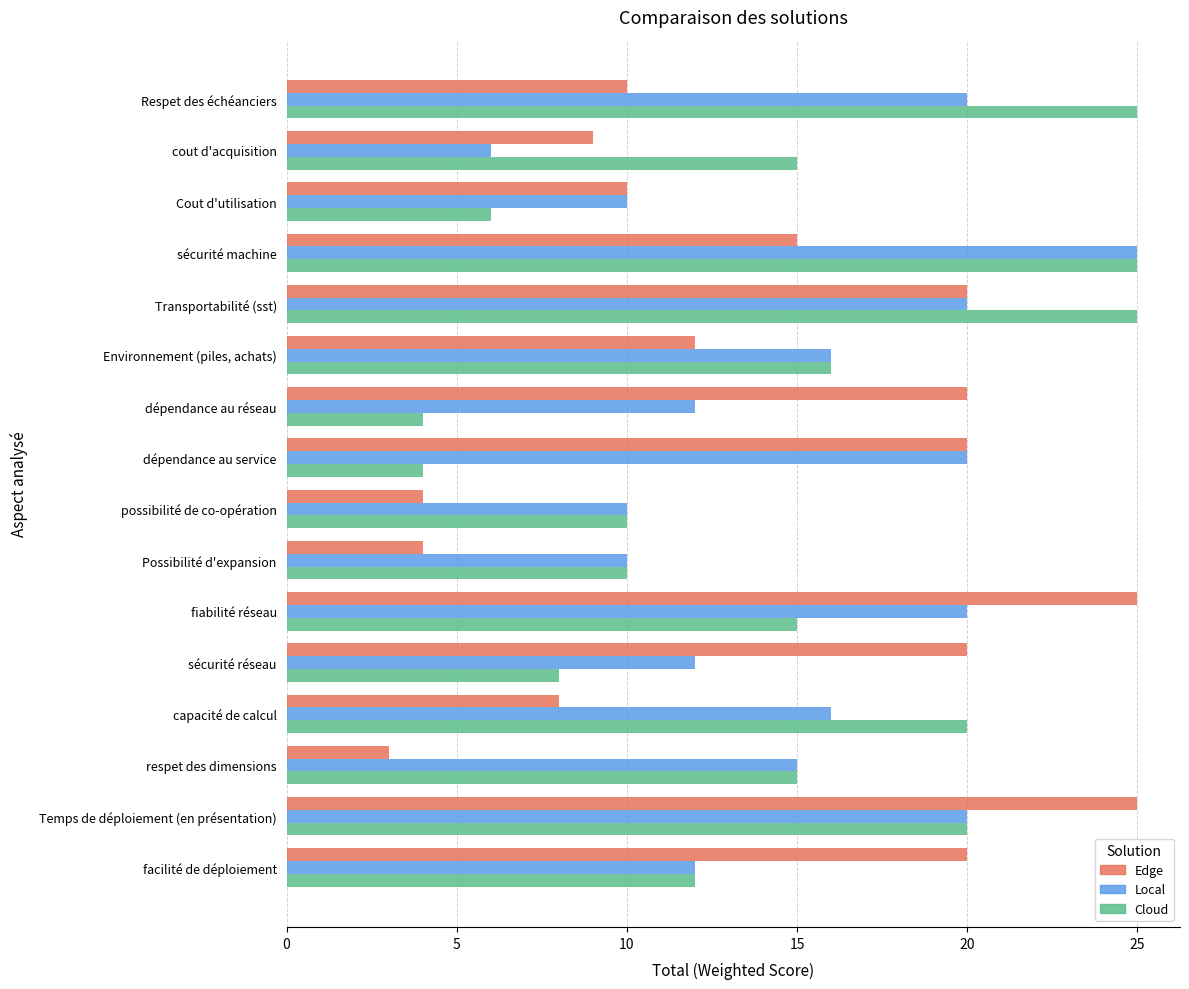

What is the minimum value shown in the chart?

3